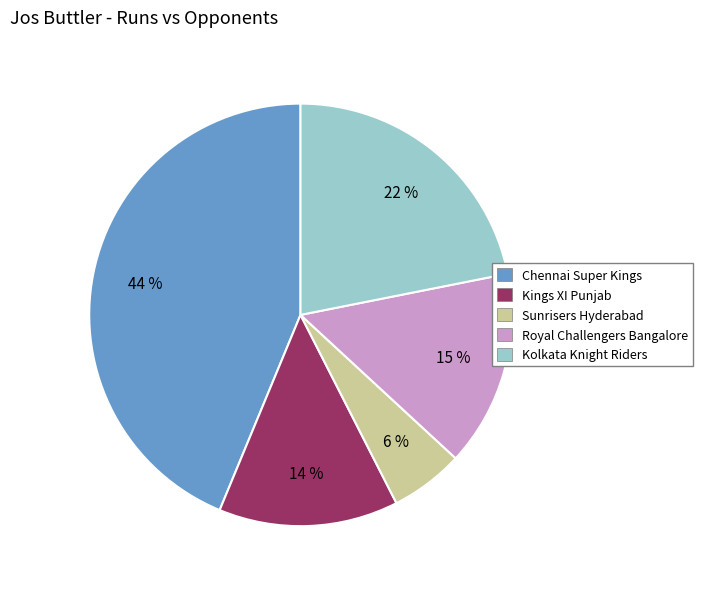

To the nearest percent, what is the difference between the largest and smallest slice percentages?

38%